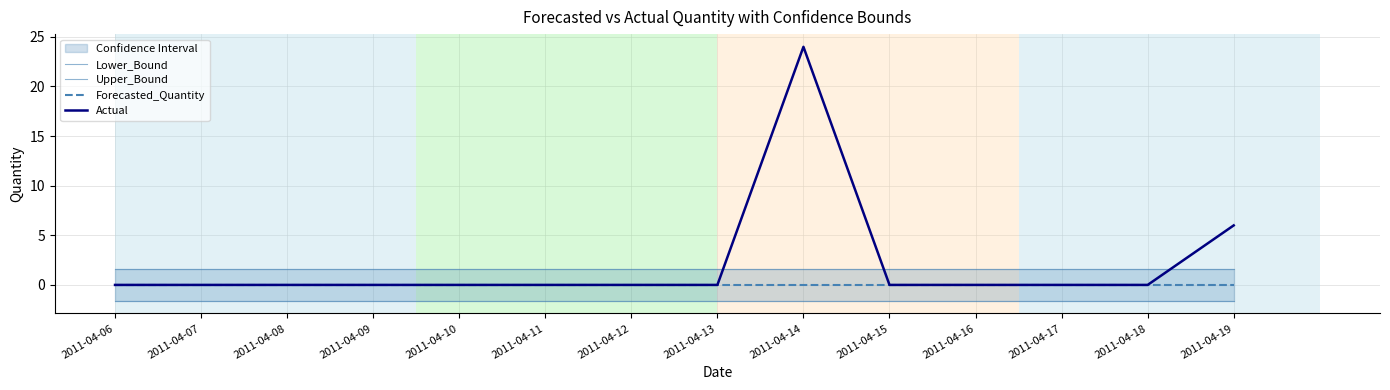

True or false: Forecasted_Quantity and Lower_Bound intersect in this chart.

False